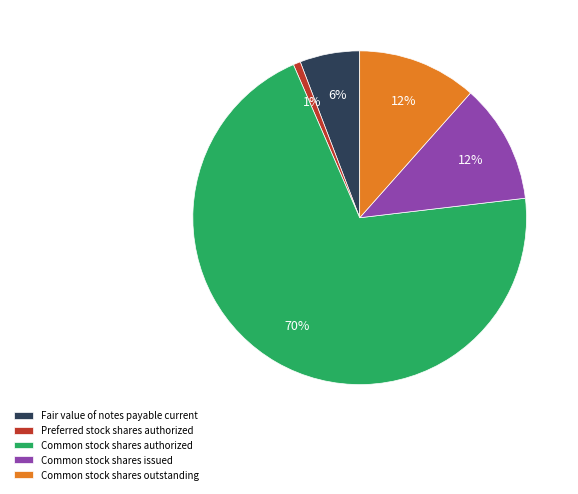

Is Fair value of notes payable current the majority of the pie?

No